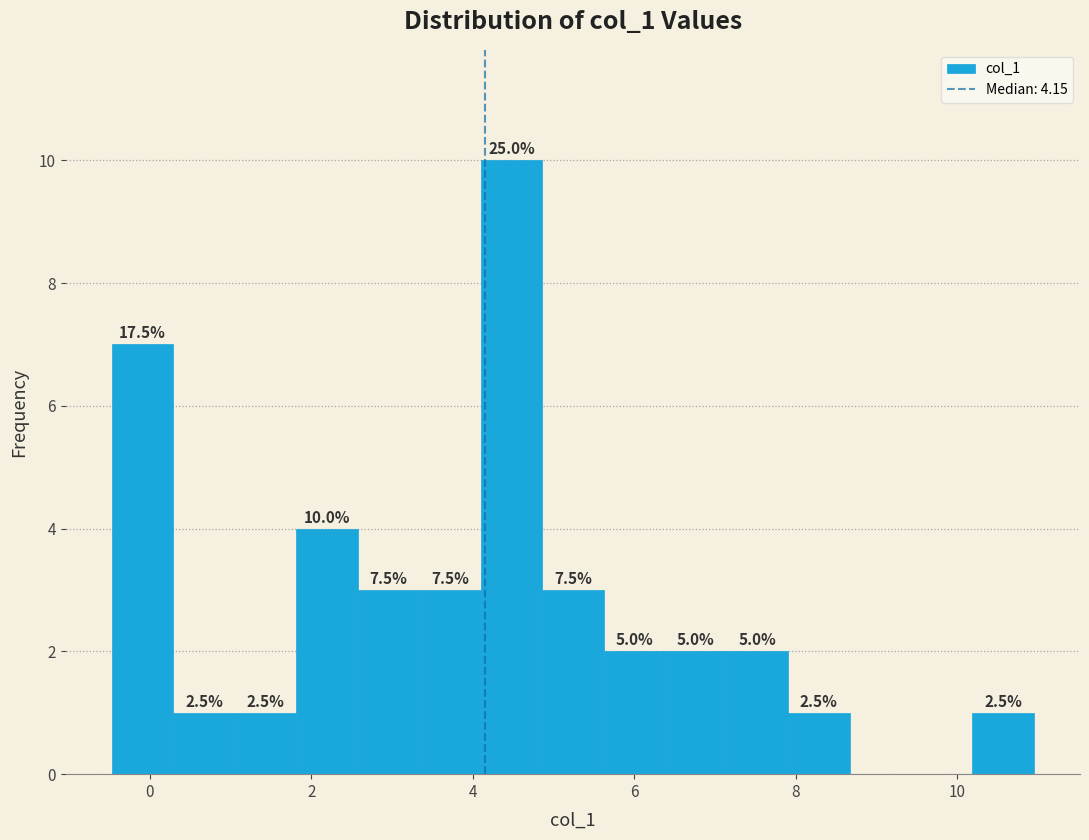

Around what value on the x-axis is the tallest bar? Give the approximate position of its centre, as read against the axis.

4.4